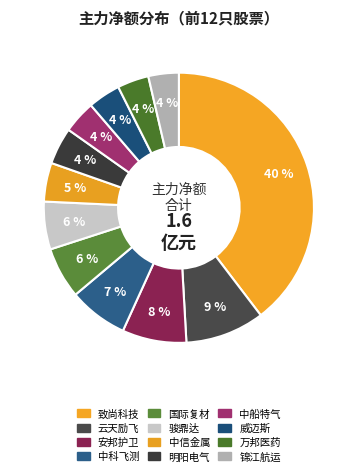

Is there any slice that represents more than half of the pie?

No